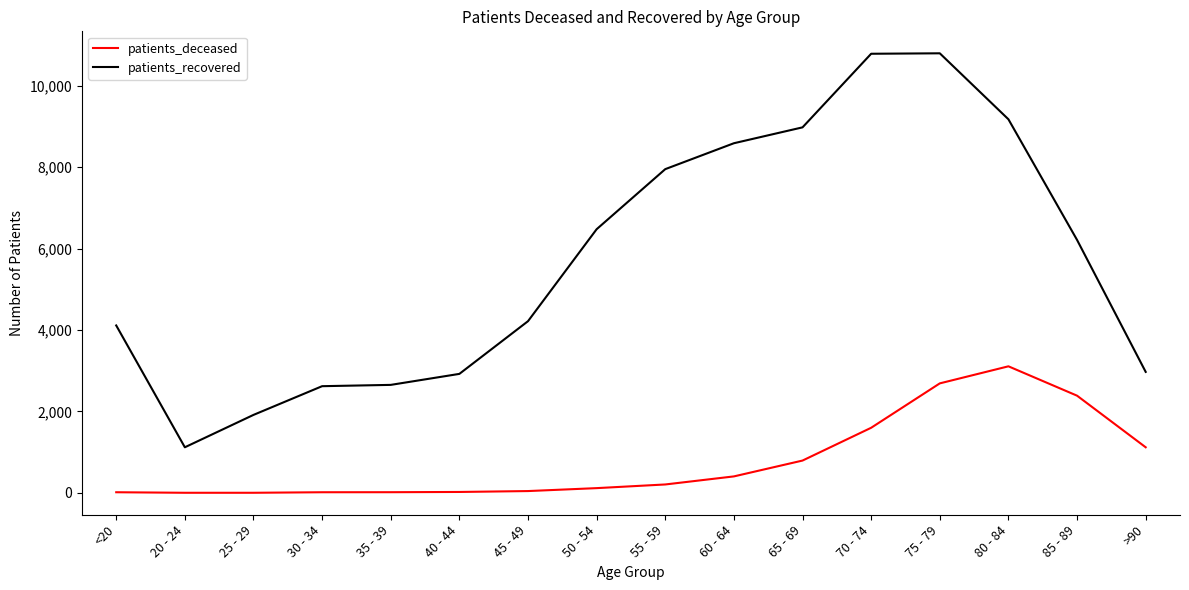

Rank the series at 80 - 84 from lowest to highest value.

patients_deceased, patients_recovered